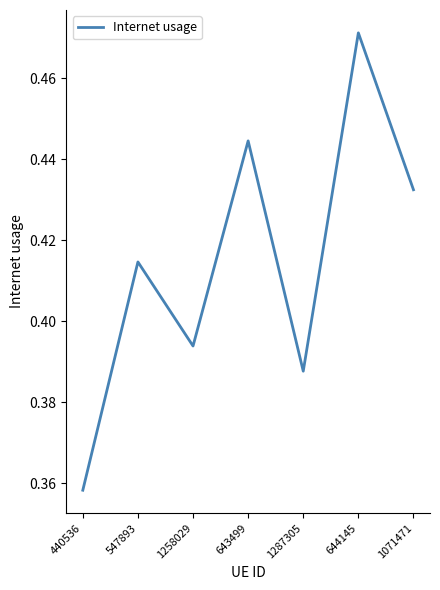

How many interior local valleys (lower than both neighbors) does the data have?

2